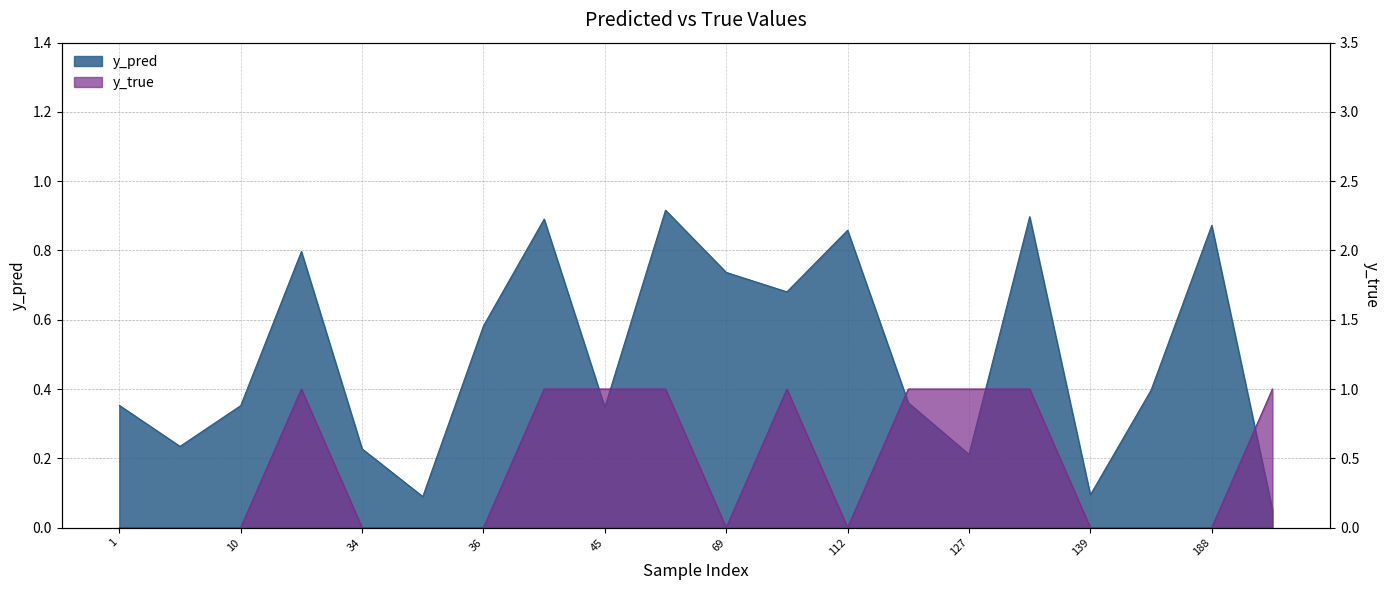

Which series has the largest total across all categories?

y_pred